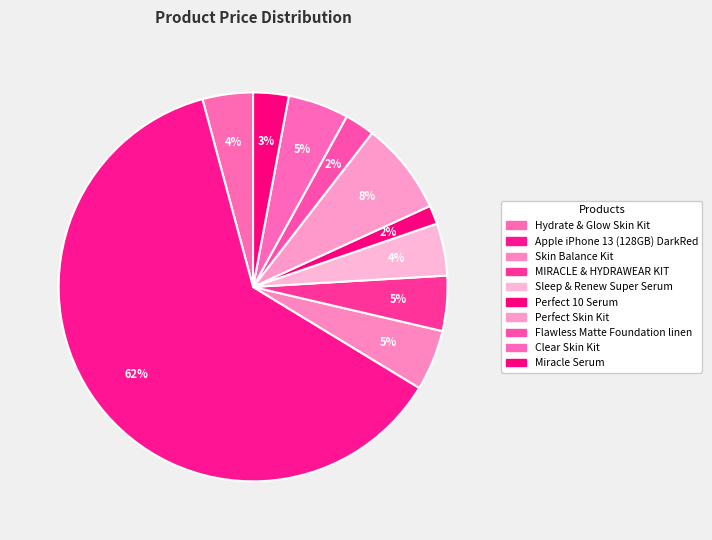

The Flawless Matte Foundation linen slice represents 2% of the pie. True or false?

True